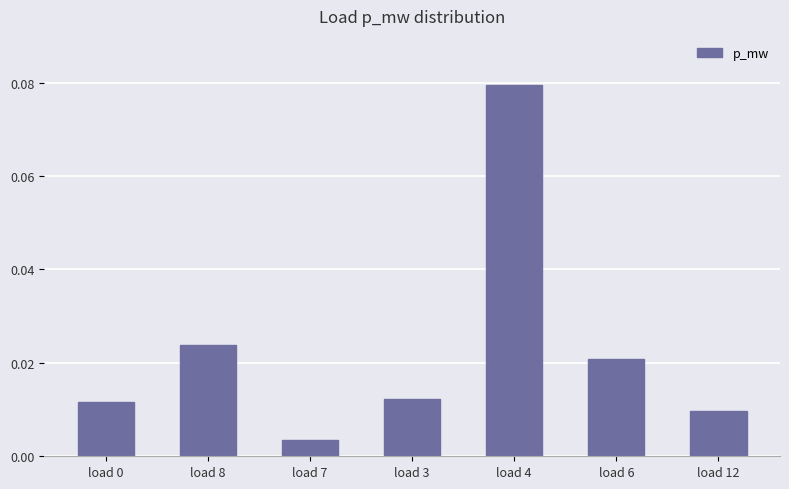

Which category has the lowest value across all series?

load 7